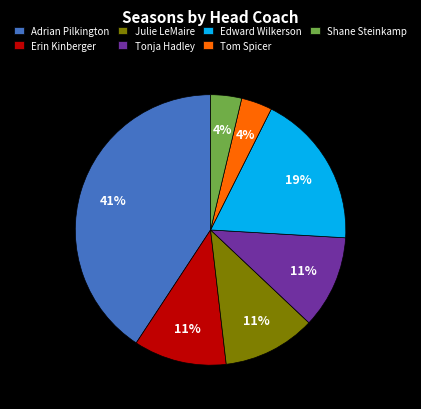

Which category has the biggest portion of the pie?

Adrian Pilkington